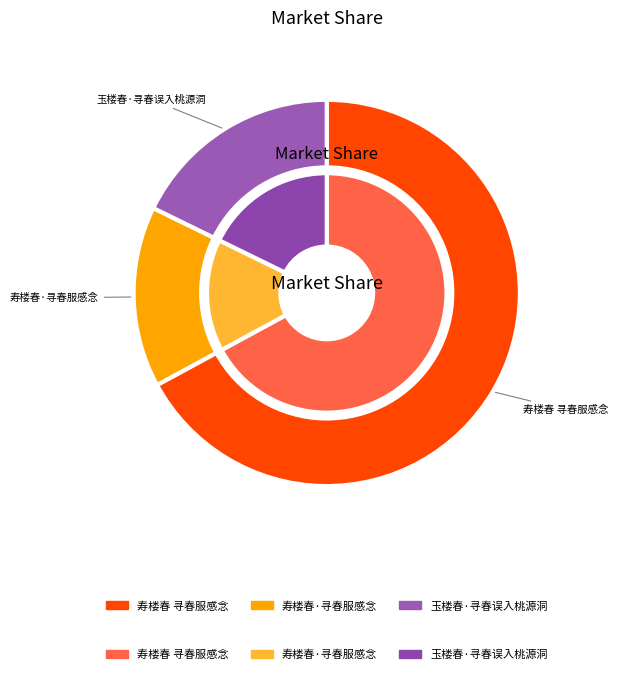

Rank the categories by value from highest to lowest.

寿楼春 寻春服感念, 玉楼春·寻春误入桃源洞, 寿楼春·寻春服感念